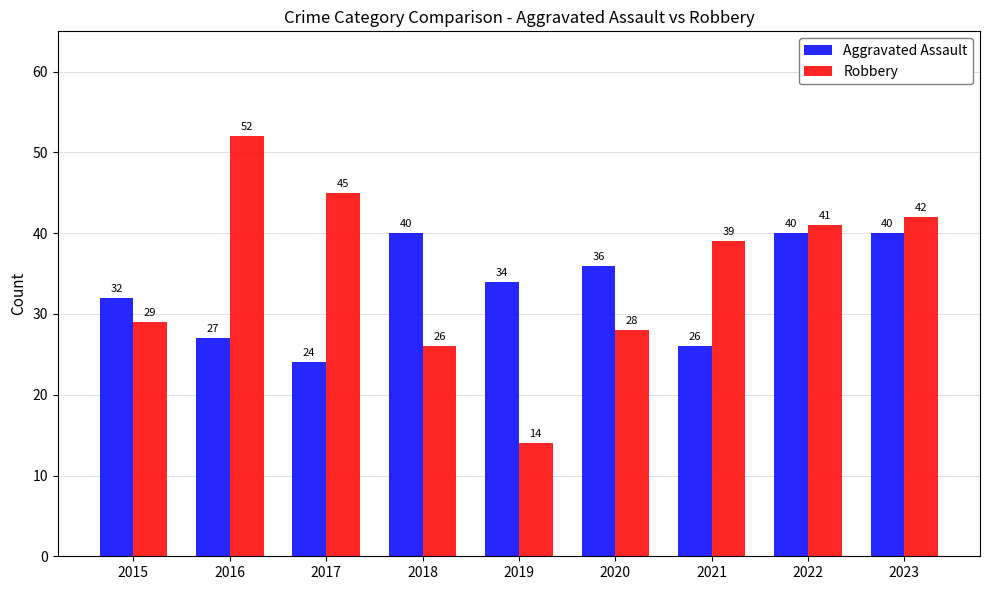

What is the minimum value for Robbery?

14